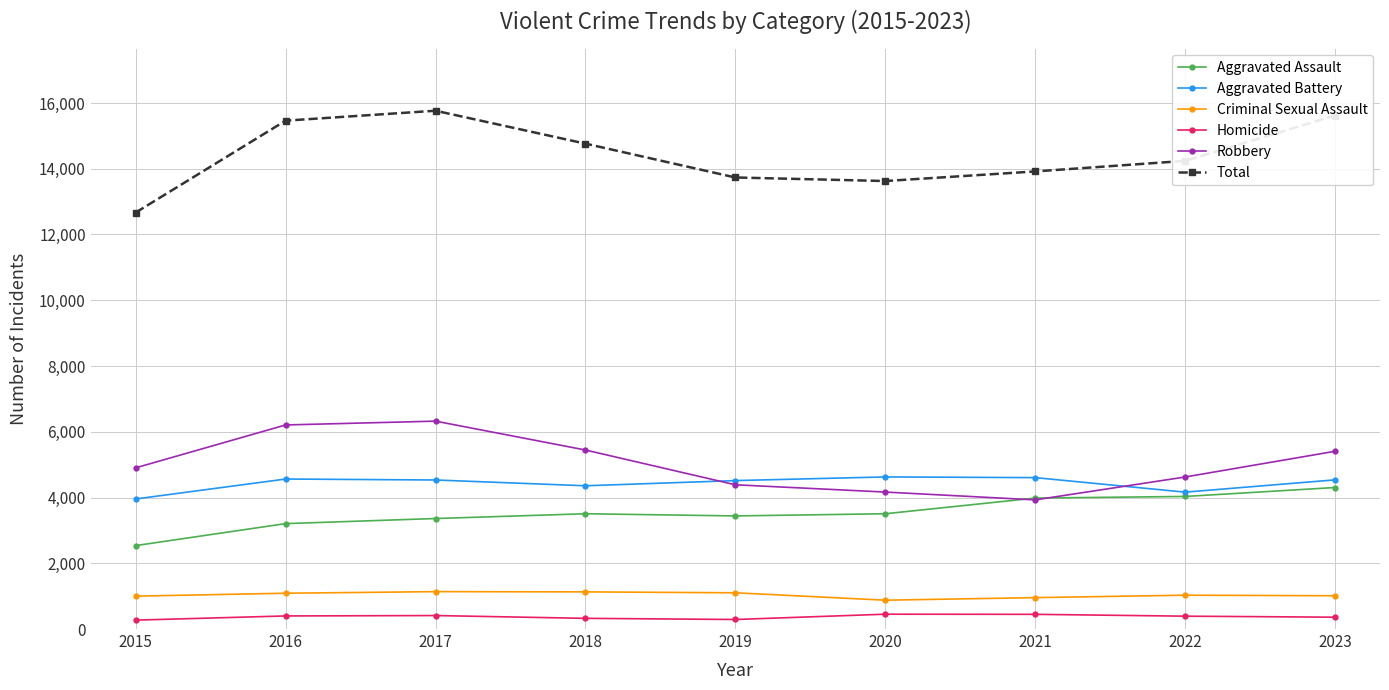

Which category has the lowest value in the Aggravated Battery series?

2015